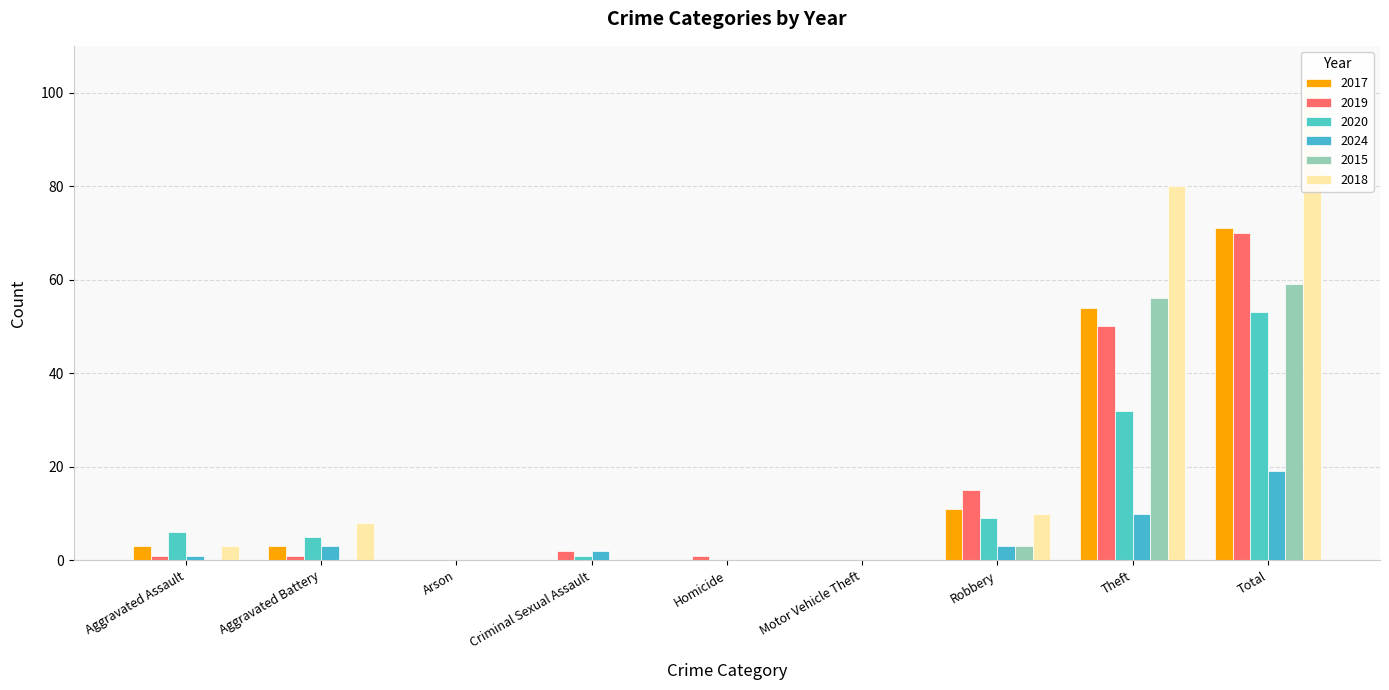

At which label does 2017 first exceed 3?

Robbery